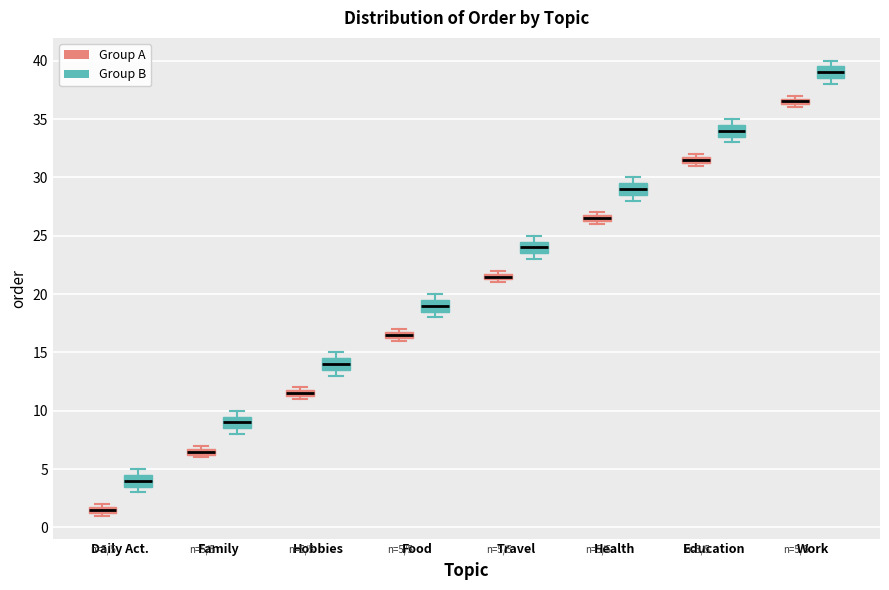

Which box has the highest median line?

Work (Group B)